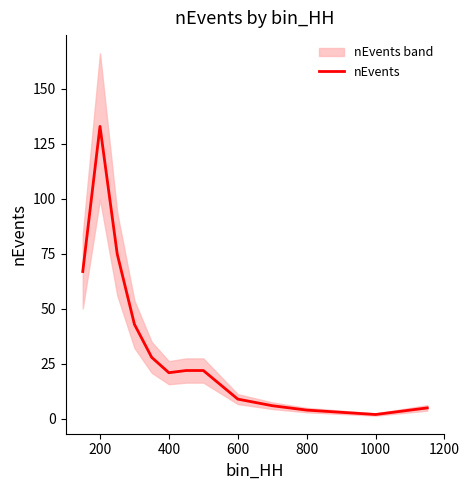

At which label does nEvents reach its peak?

200